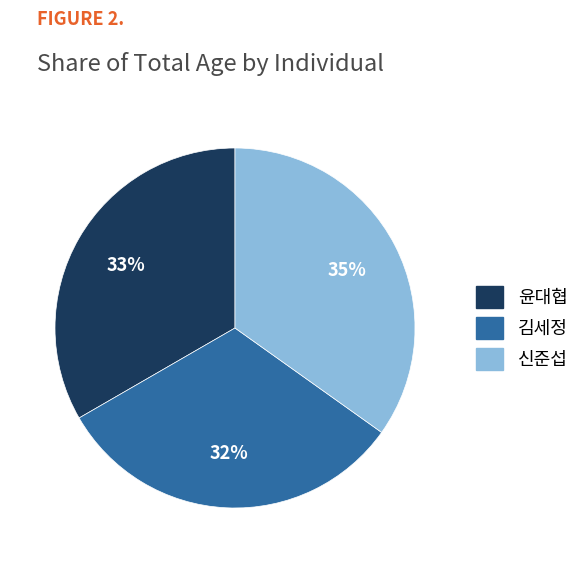

What is the largest slice in the pie chart?

신준섭